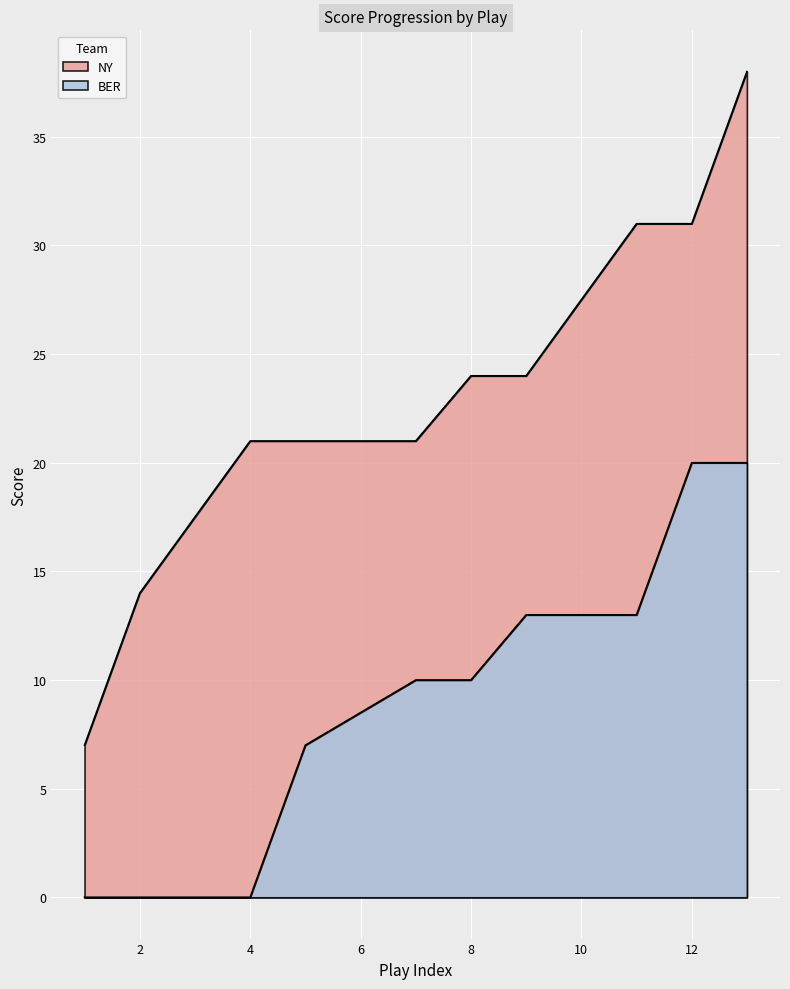

How many lines are shown in the chart?

2